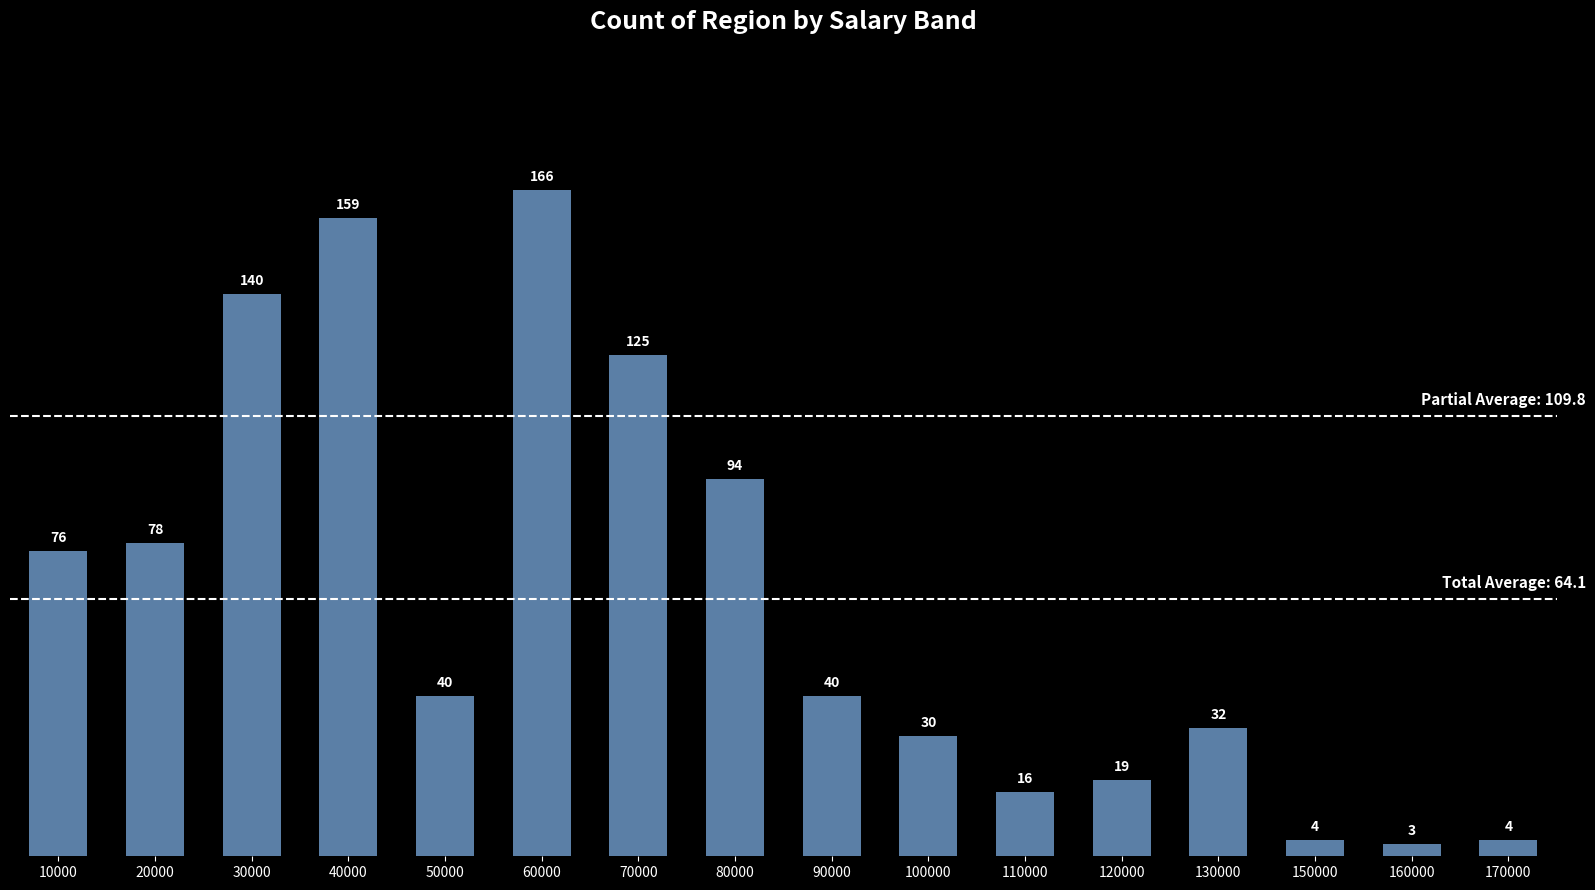

What is the value of the 6th bar from the left?

166